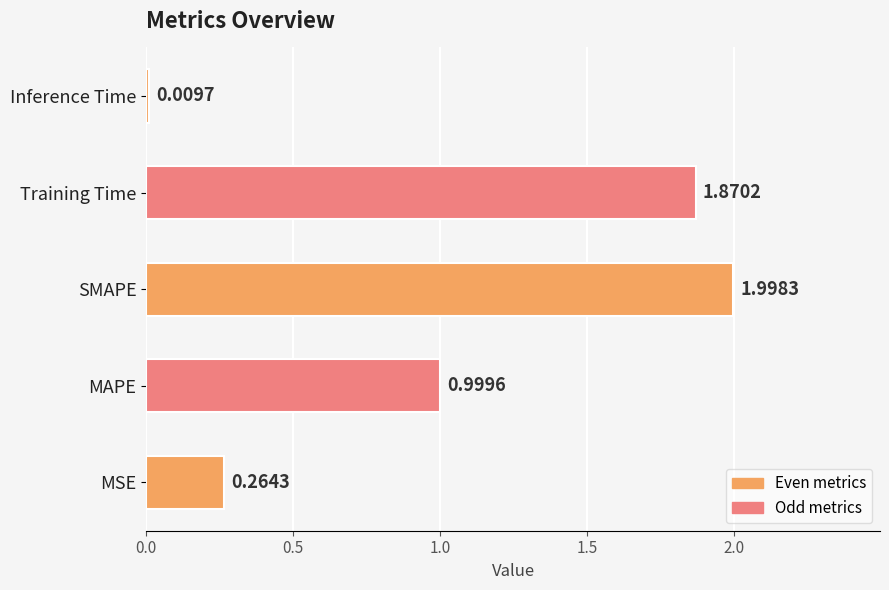

Rank the categories by value from lowest to highest.

Inference Time, MSE, MAPE, Training Time, SMAPE